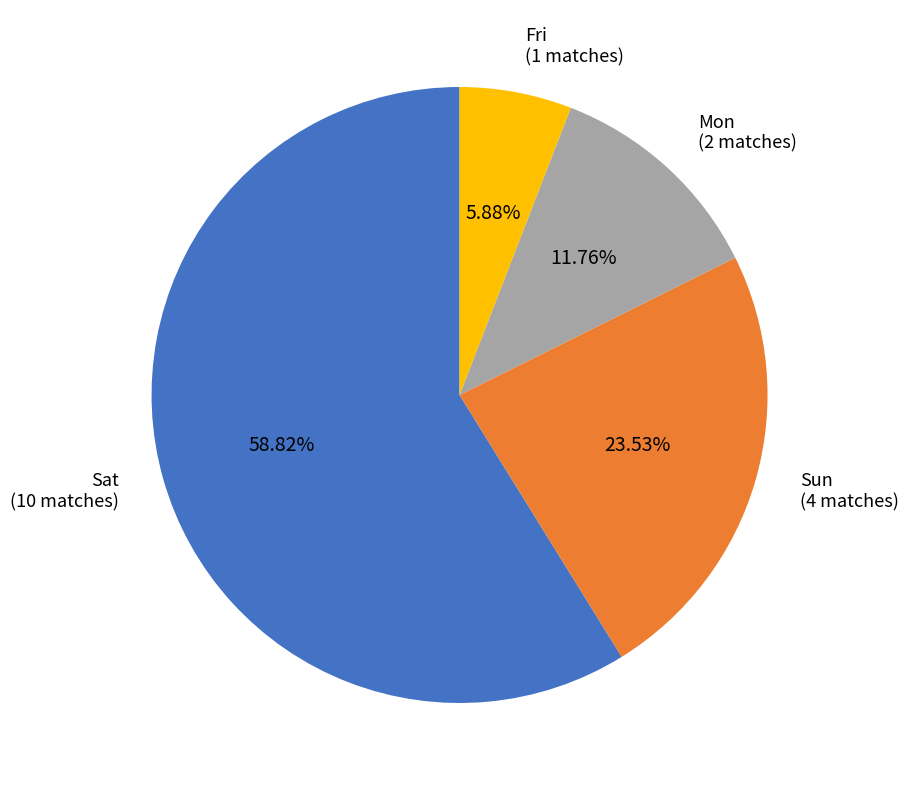

To the nearest percent, what portion does Mon represent?

12%